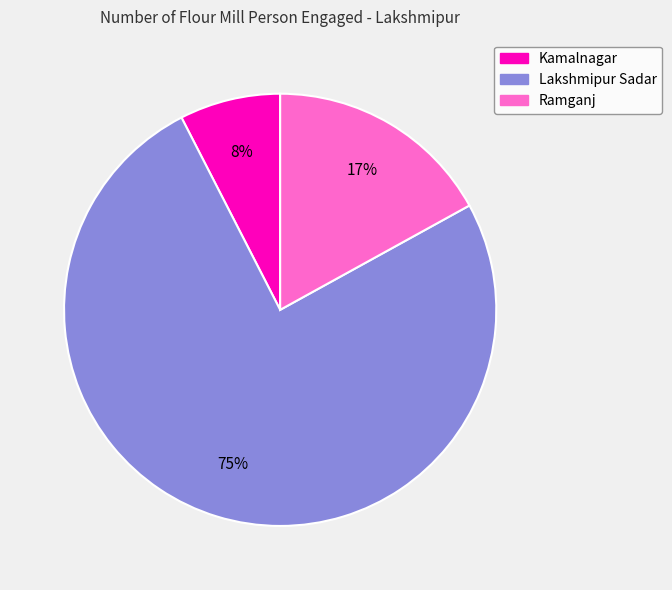

What is the smallest slice in the pie chart?

Kamalnagar